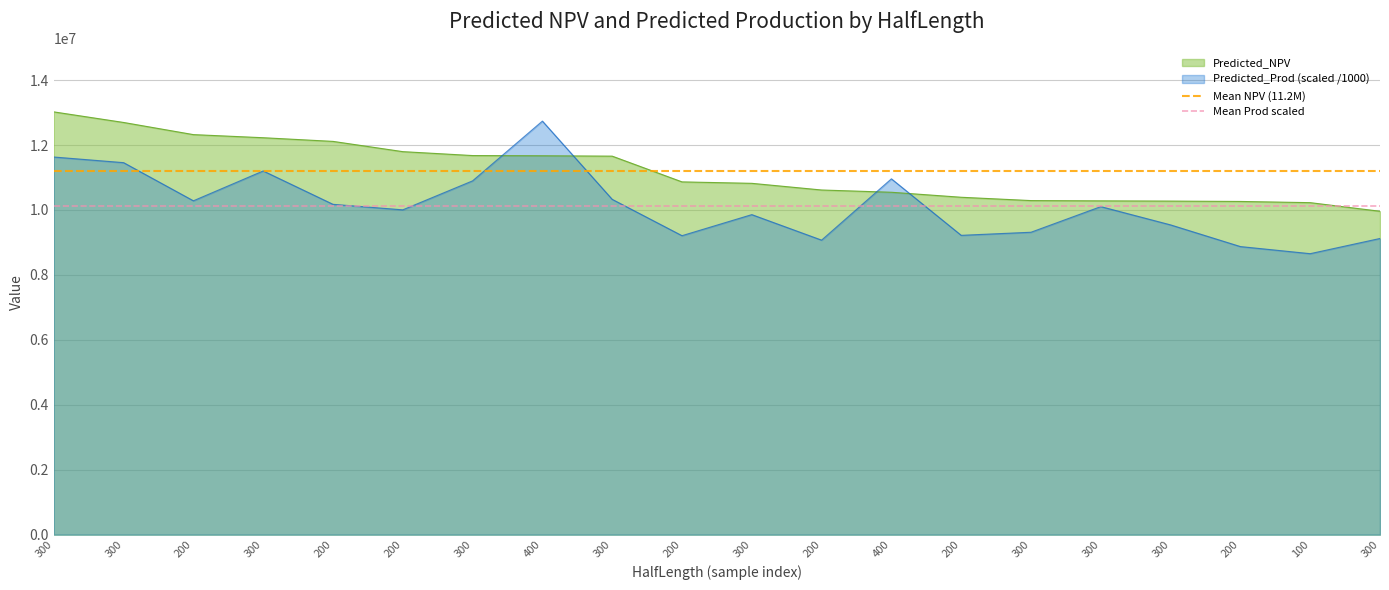

What is the sum of the Mean NPV (11.2M) values at 300 and 300?

22368093.0